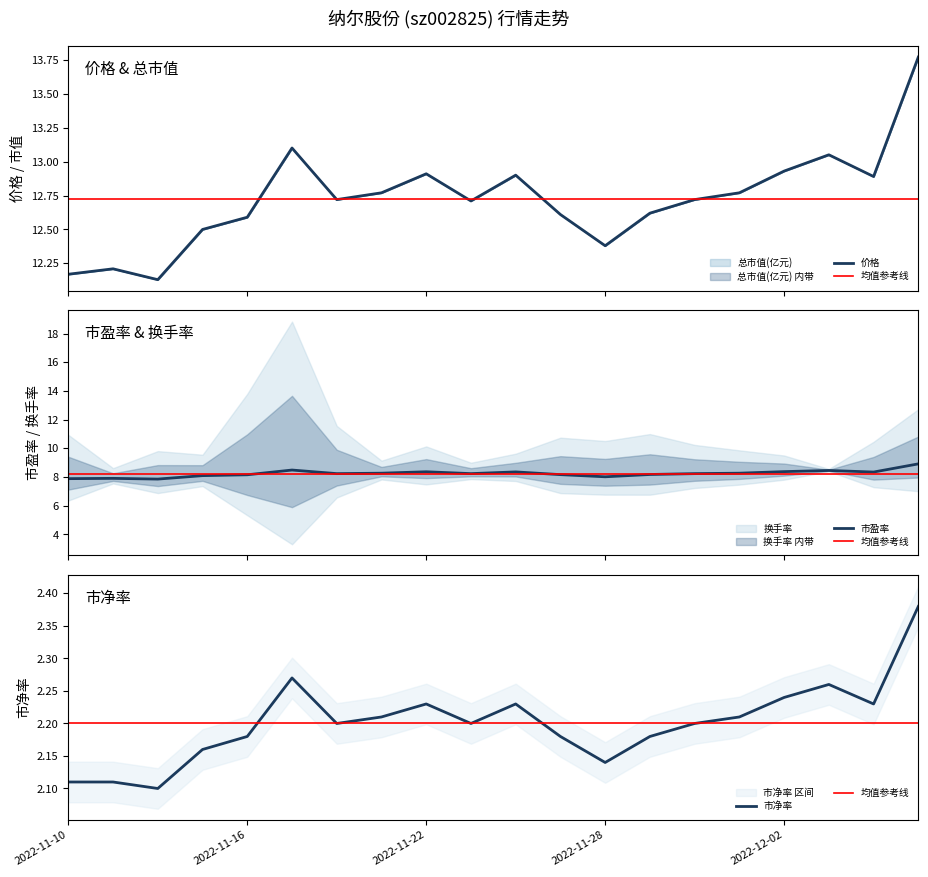

Which label corresponds to the smallest value in the chart?

2022-11-14